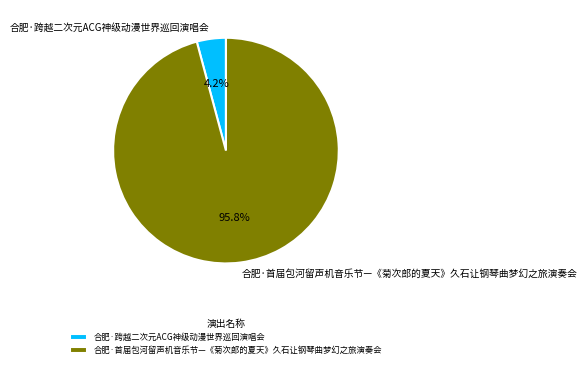

What is the smallest slice in the pie chart?

合肥·跨越二次元ACG神级动漫世界巡回演唱会